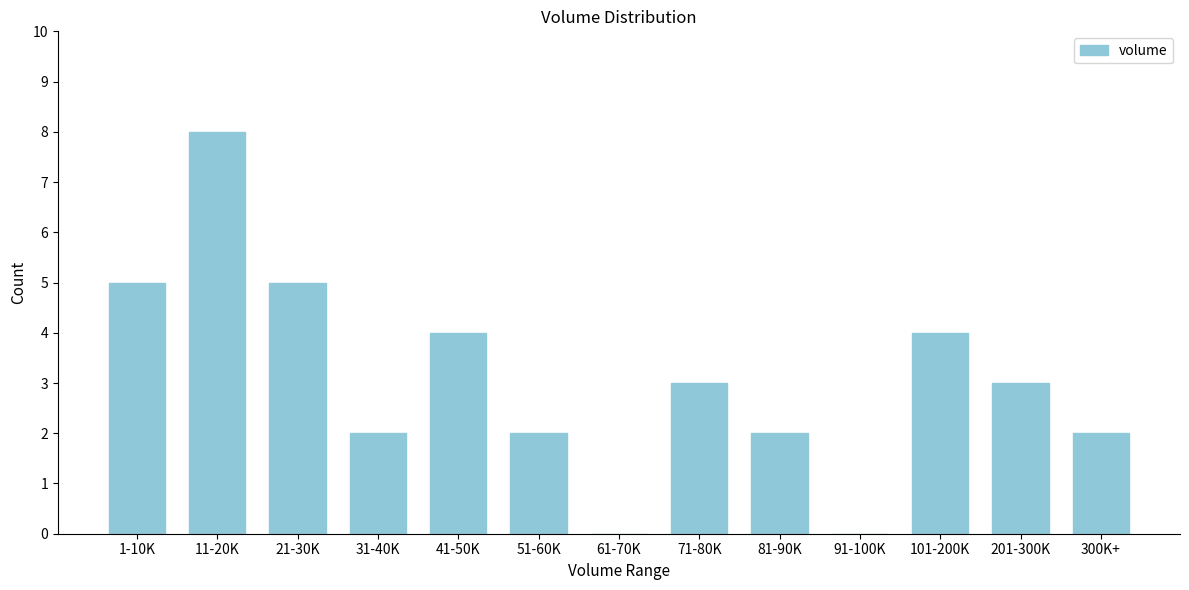

Reading right to left, transcribe all the data shown in this chart.

300K+=2	201-300K=3	101-200K=4	91-100K=0	81-90K=2	71-80K=3	61-70K=0	51-60K=2	41-50K=4	31-40K=2	21-30K=5	11-20K=8	1-10K=5